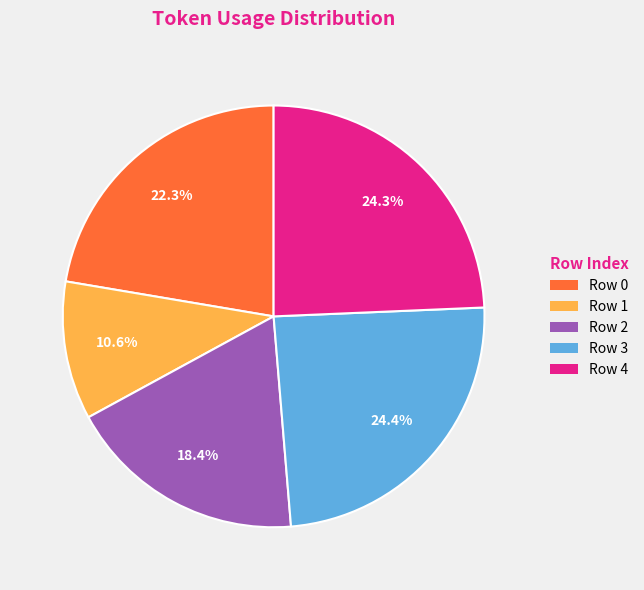

What is the smallest slice in the pie chart?

Row 1